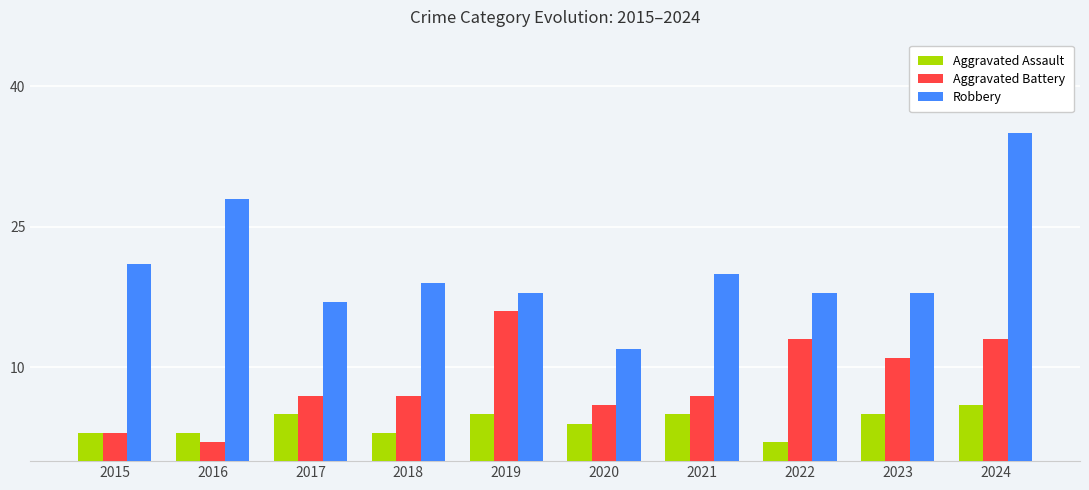

What is the average value of the Robbery series?

21